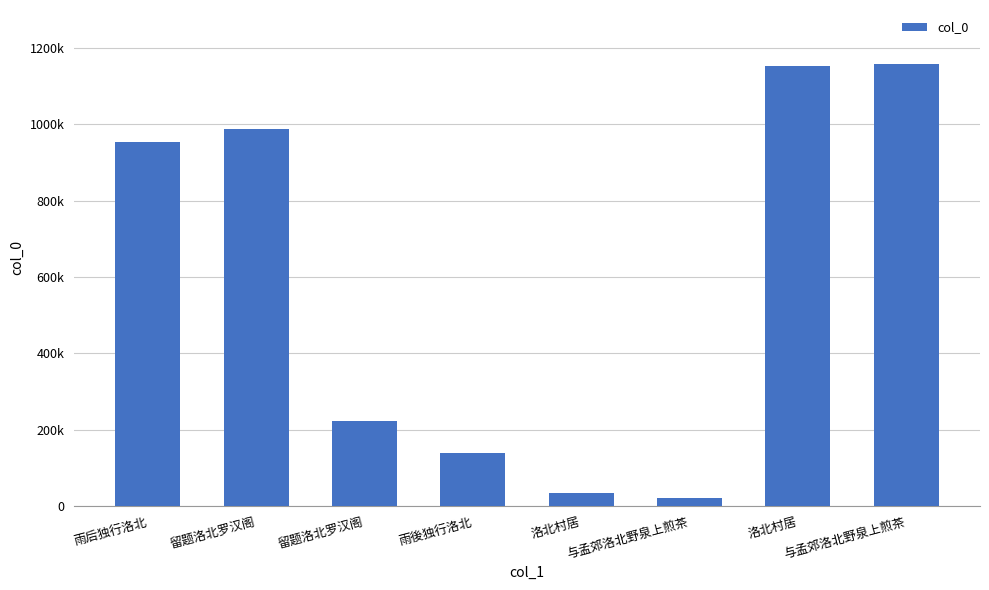

Reading right to left, transcribe all the data shown in this chart.

与孟郊洛北野泉上煎茶=1159213	洛北村居=1152436	与孟郊洛北野泉上煎茶=20001	洛北村居=32340	雨後独行洛北=138065	留题洛北罗汉阁=222340	留题洛北罗汉阁=987740	雨后独行洛北=953749